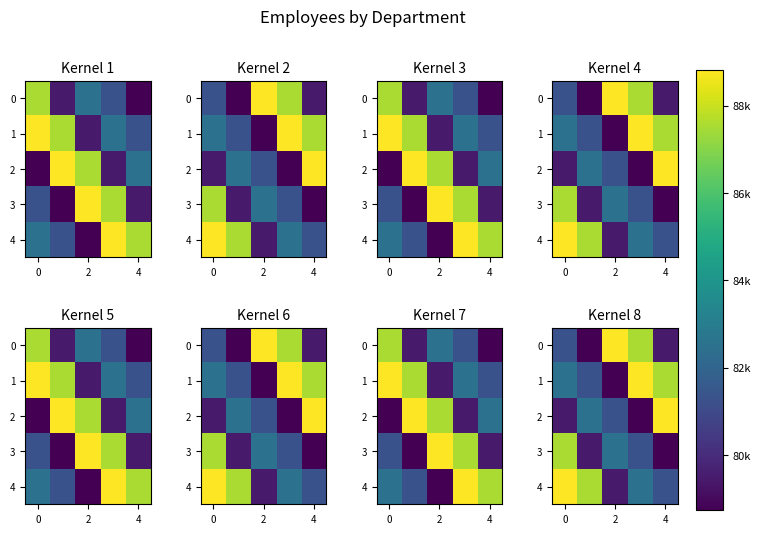

The 1 series shows 117742.7 at 4. True or false?

False